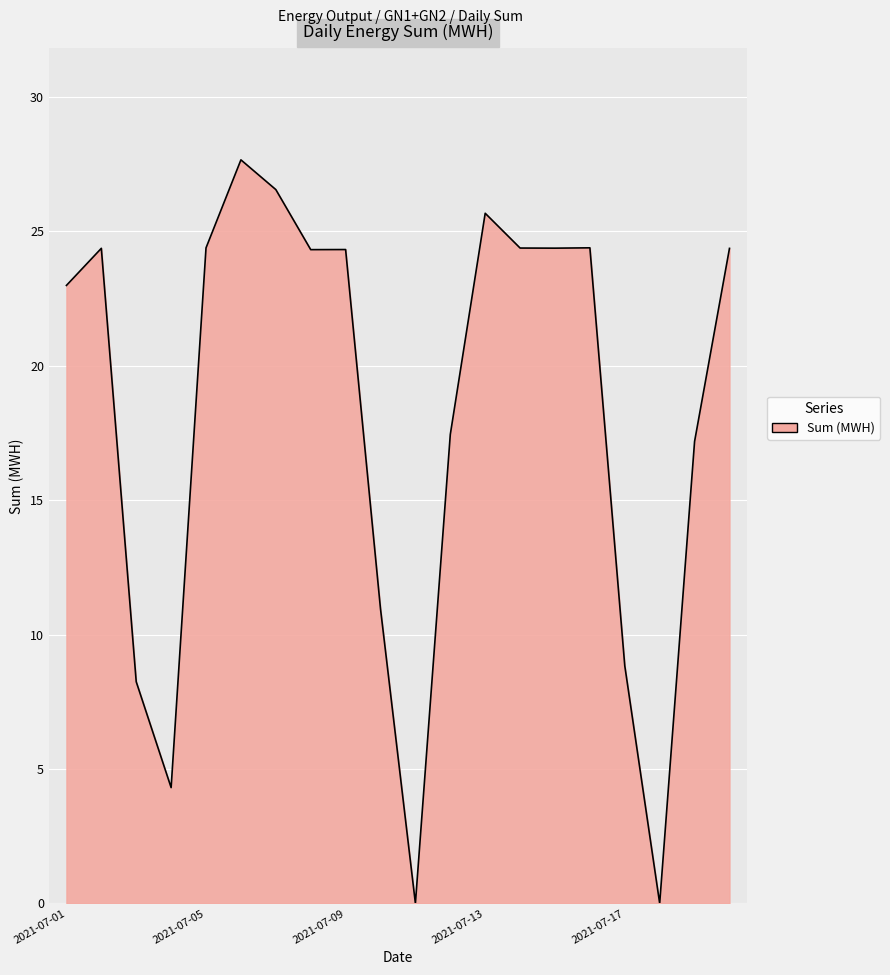

What is the difference between the maximum and minimum values?

27.7